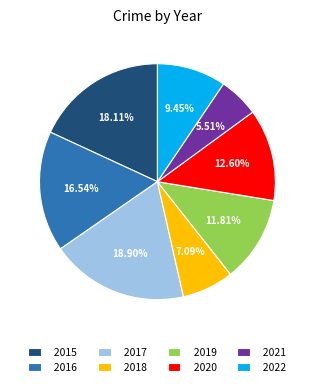

What is the largest slice in the pie chart?

2017